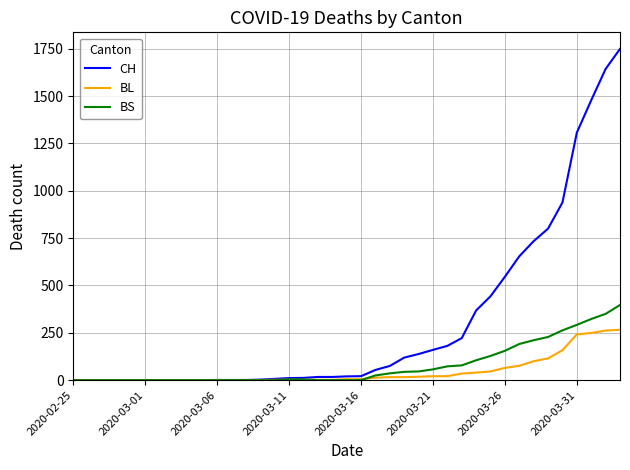

Which series has the largest total across all categories?

CH